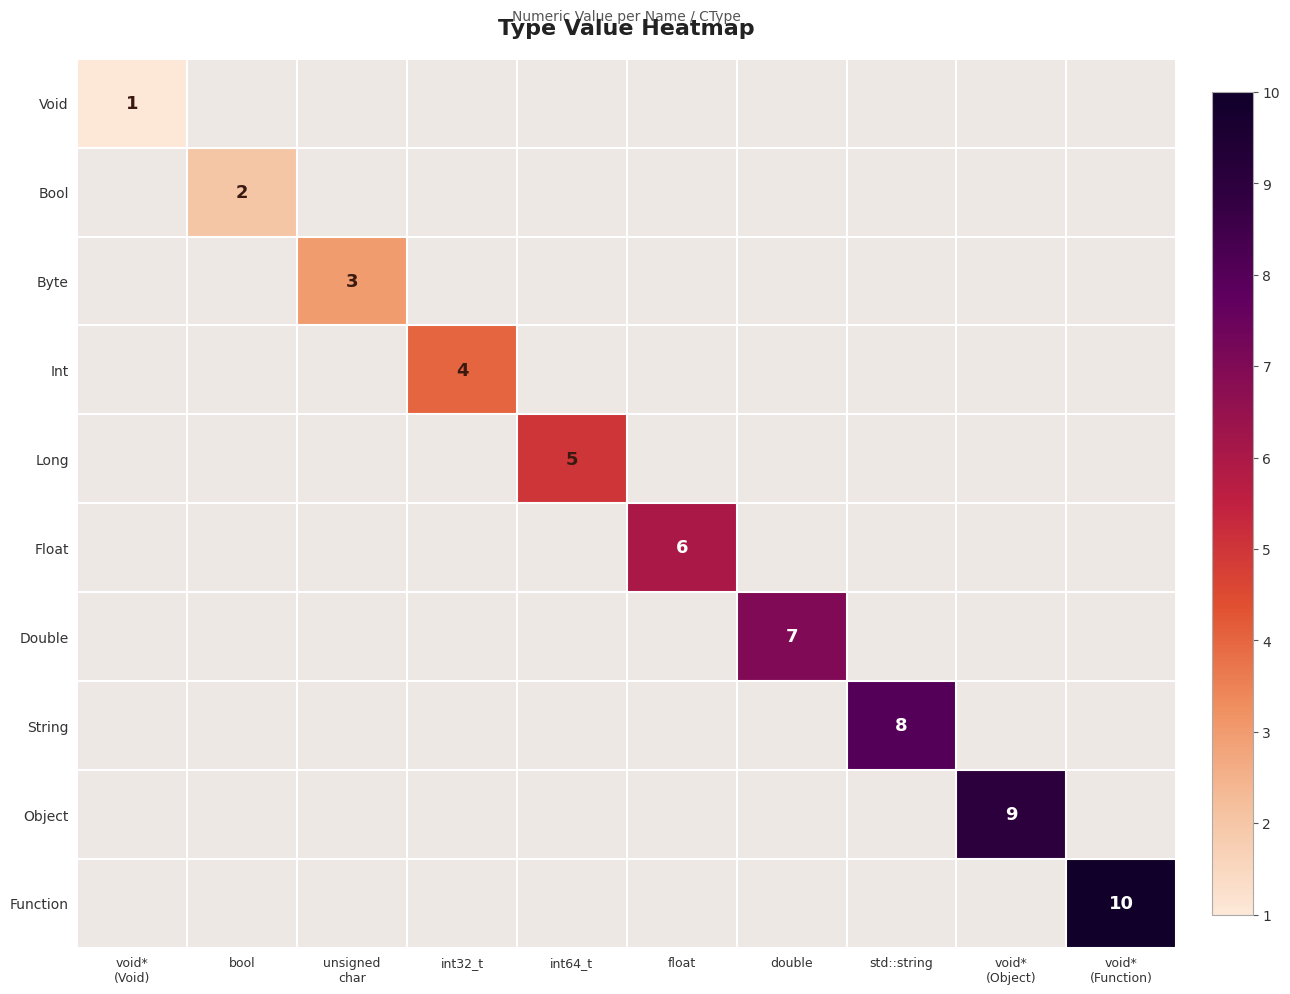

Which has a higher value, double or std::string?

std::string